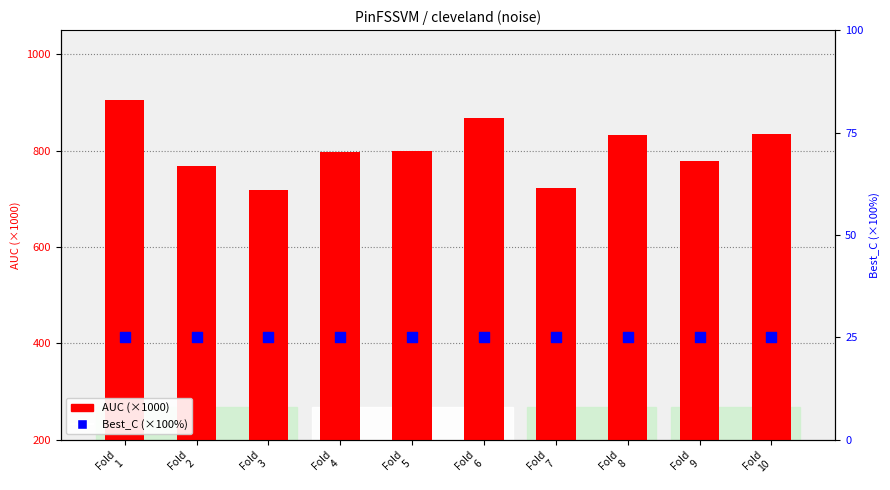

What are all the series names shown in the legend?

AUC (×1000), Best_C (×100%)